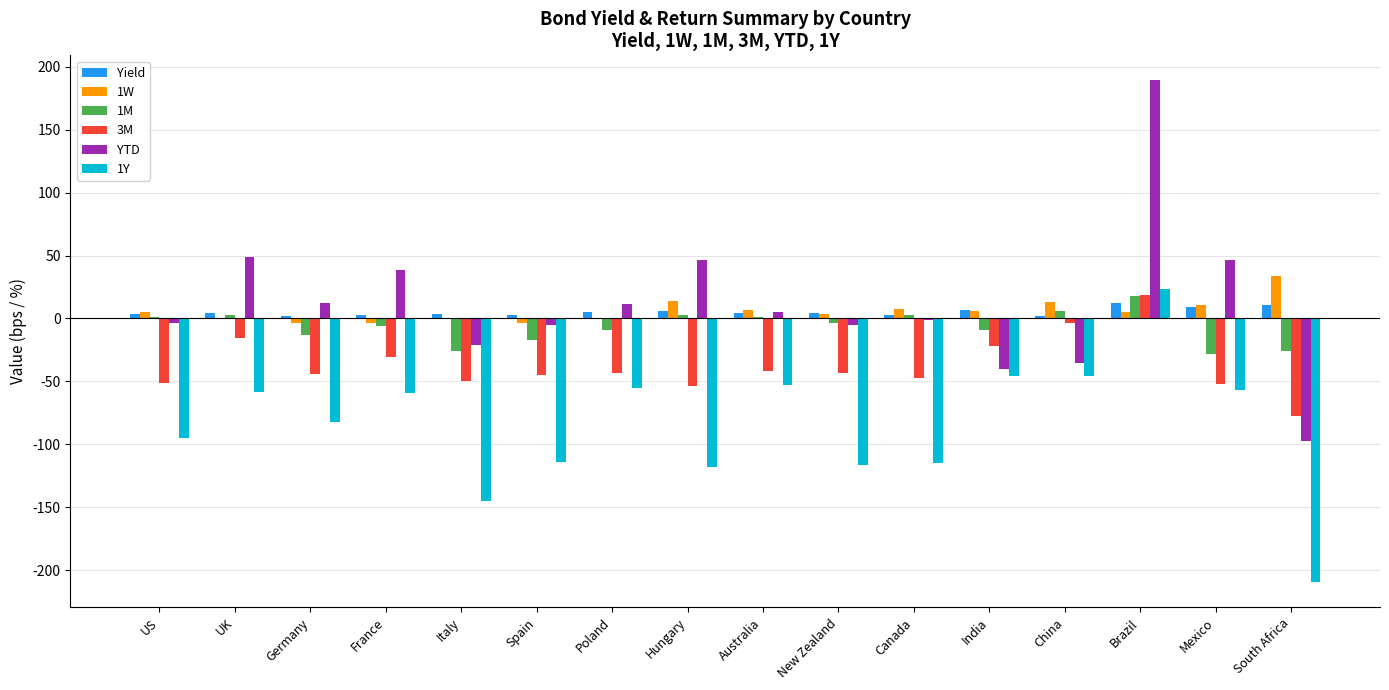

At which label does 1Y reach its peak?

Brazil